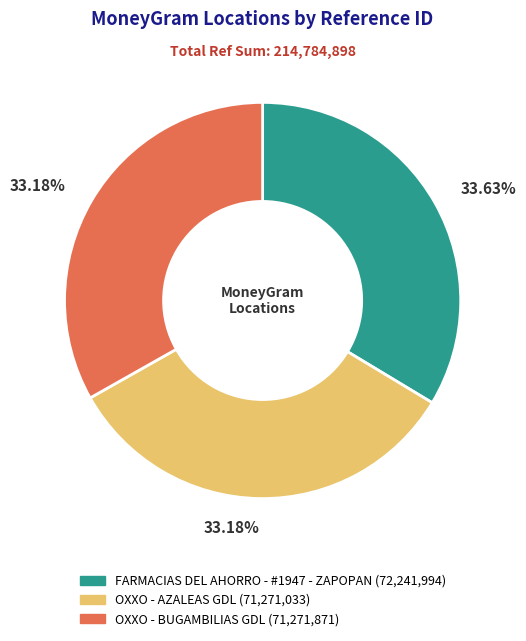

Does any single category account for the majority?

No